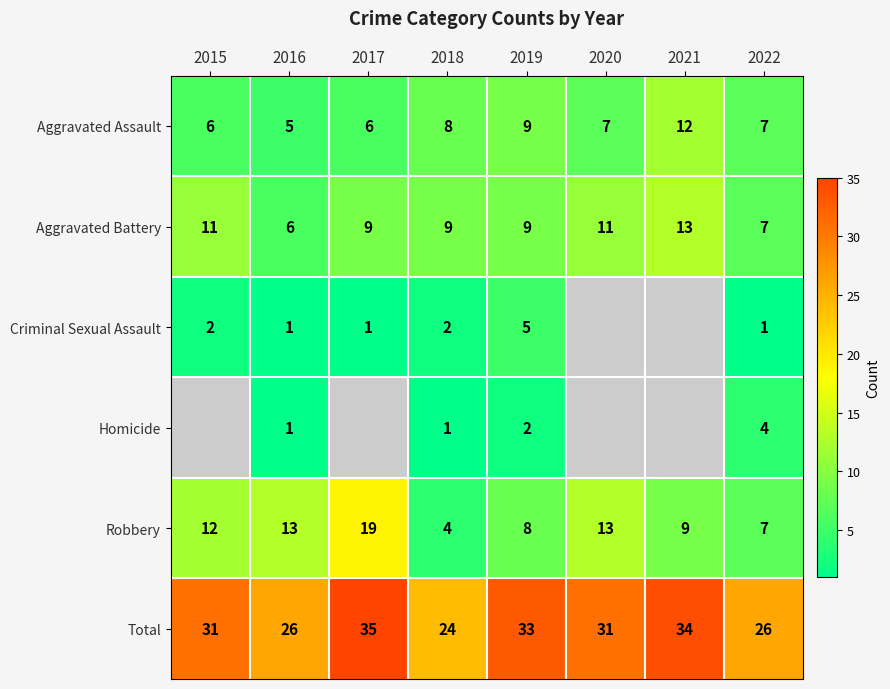

At which label does Total reach its minimum?

2018